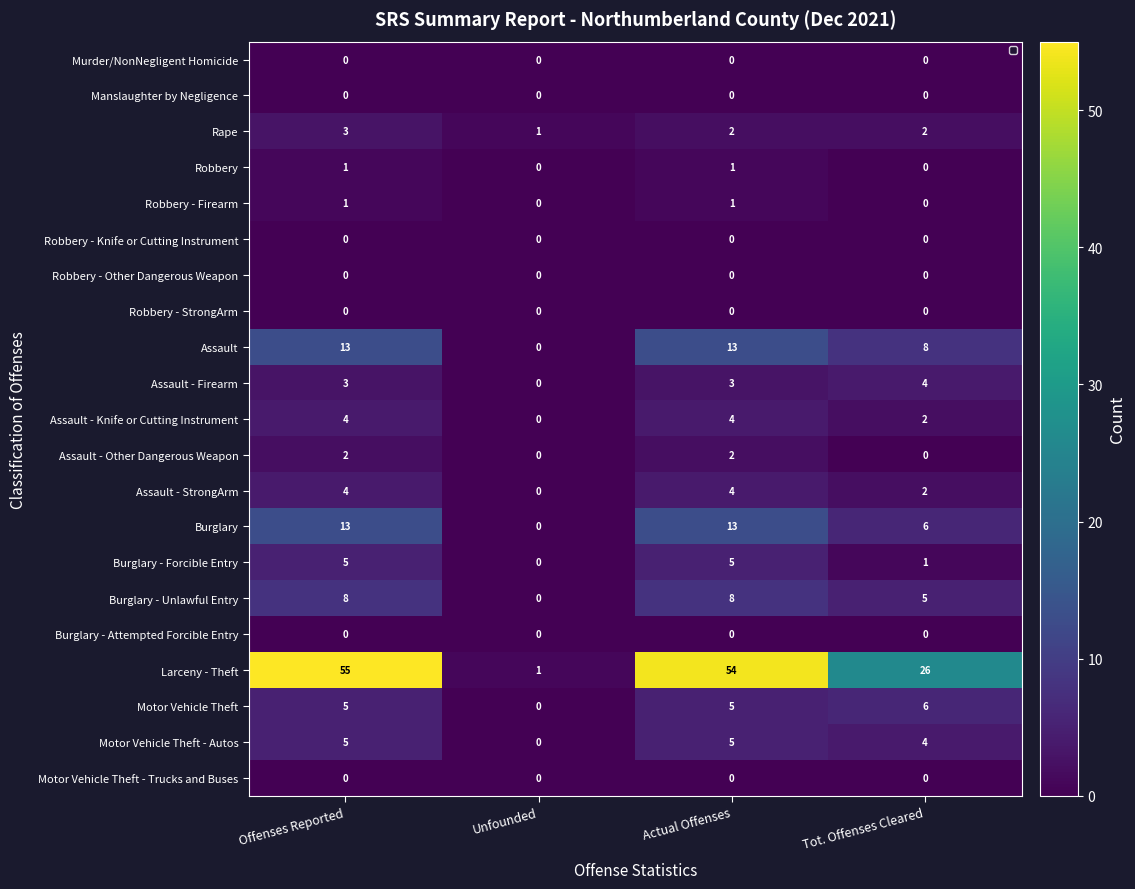

Is it true that Robbery - Firearm equals -1 at Unfounded?

False